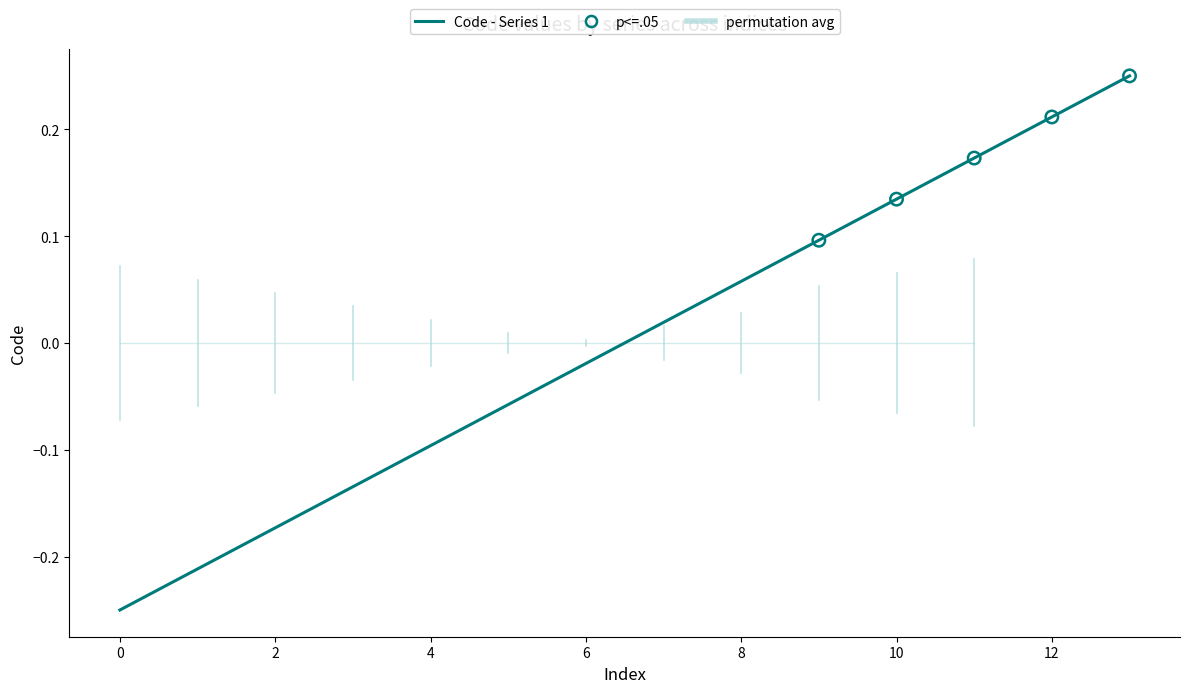

What is the change in value from 2 to 11?

+0.3